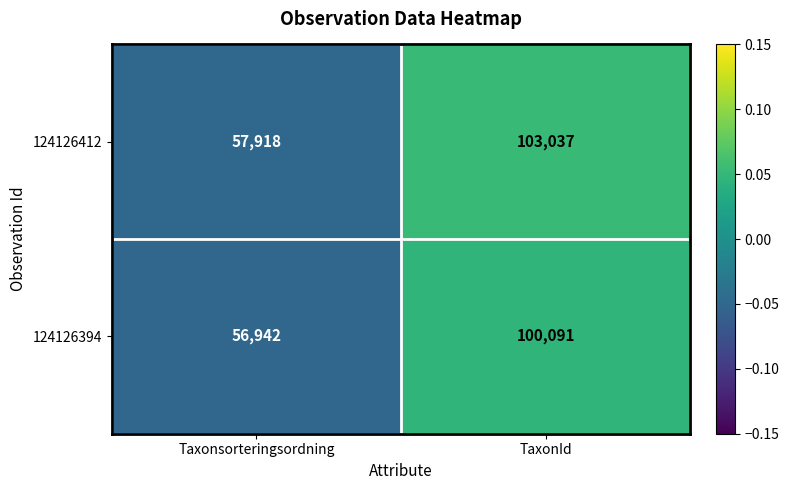

True or false: 124126394 has a value of 12666 at Taxonsorteringsordning.

False